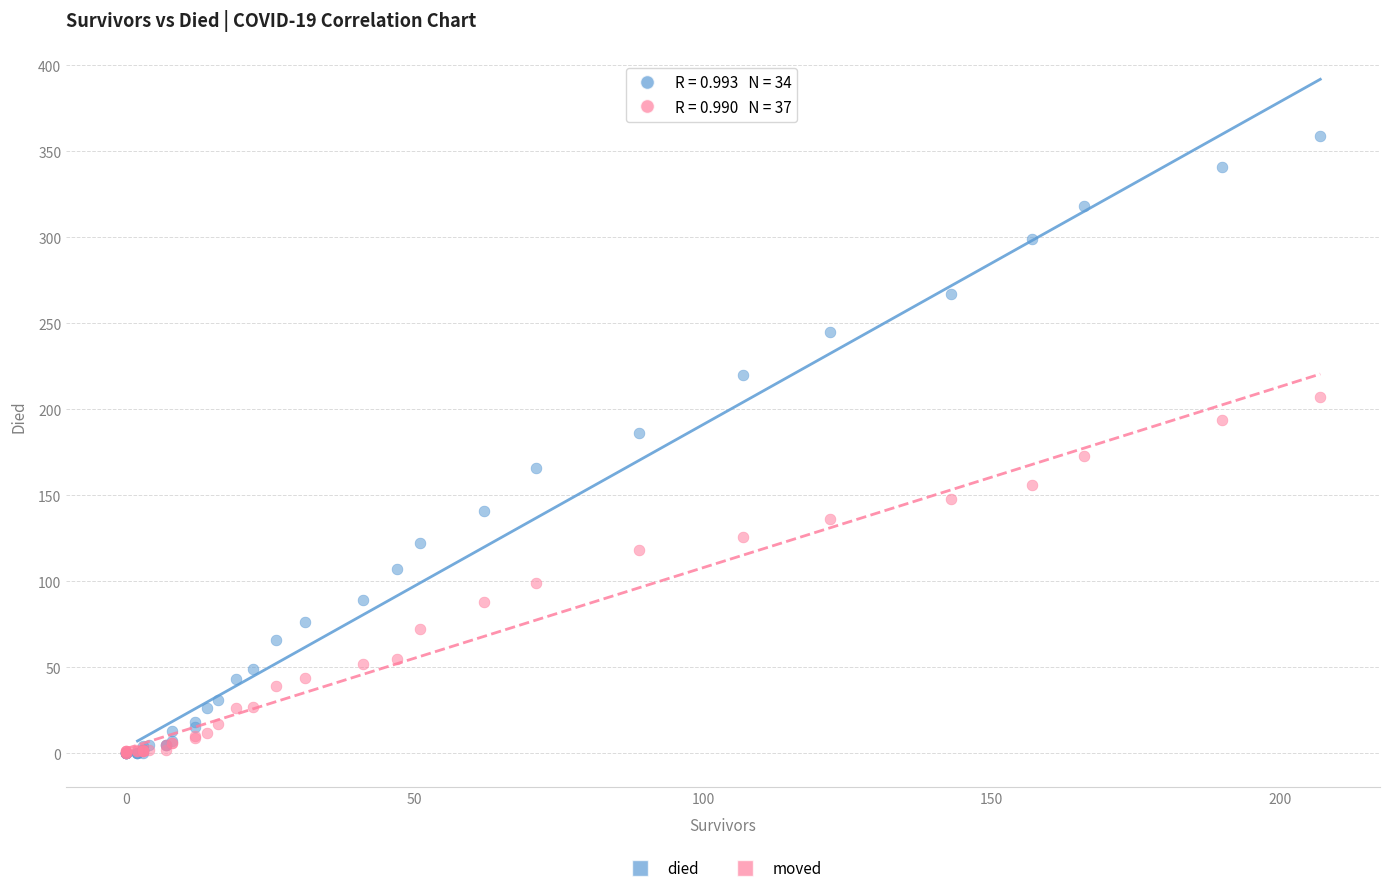

Which series has the largest Y range (max minus min)?

died